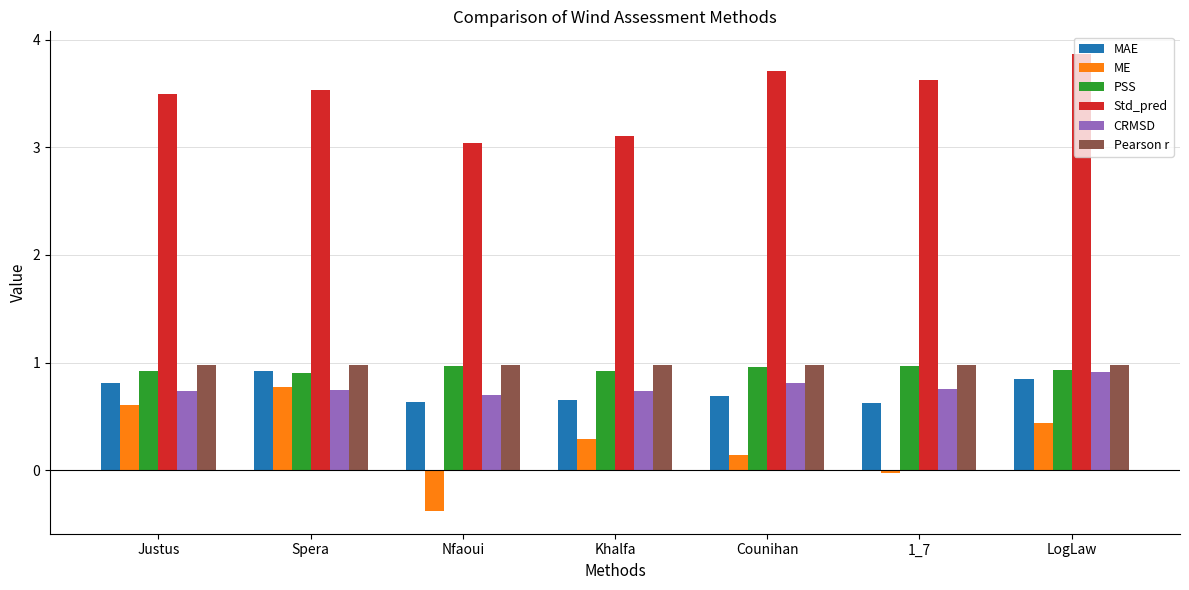

What is the difference between the second highest and second lowest values in the MAE series?

0.2